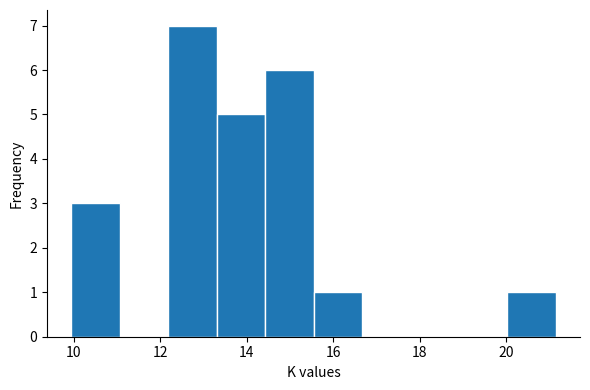

What is the height of the bar covering 13.4 to 14.4 on the x-axis? Neither the bar edges nor the heights are printed on the chart, so give them approximately, as read against the axes.

5